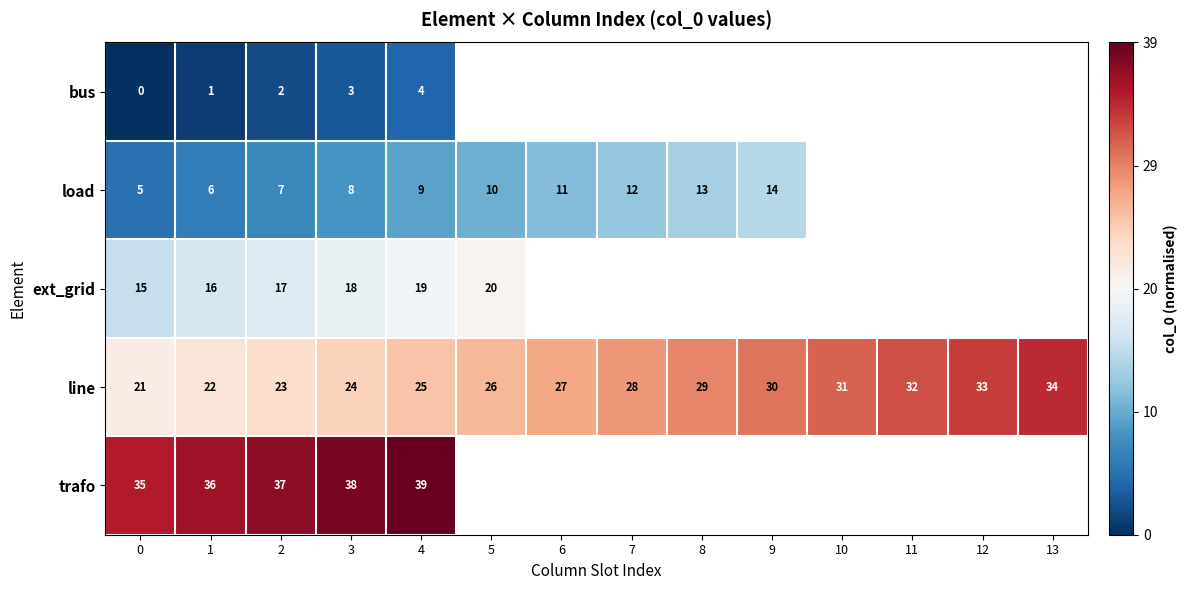

At which category does the chart reach its peak across all series?

4